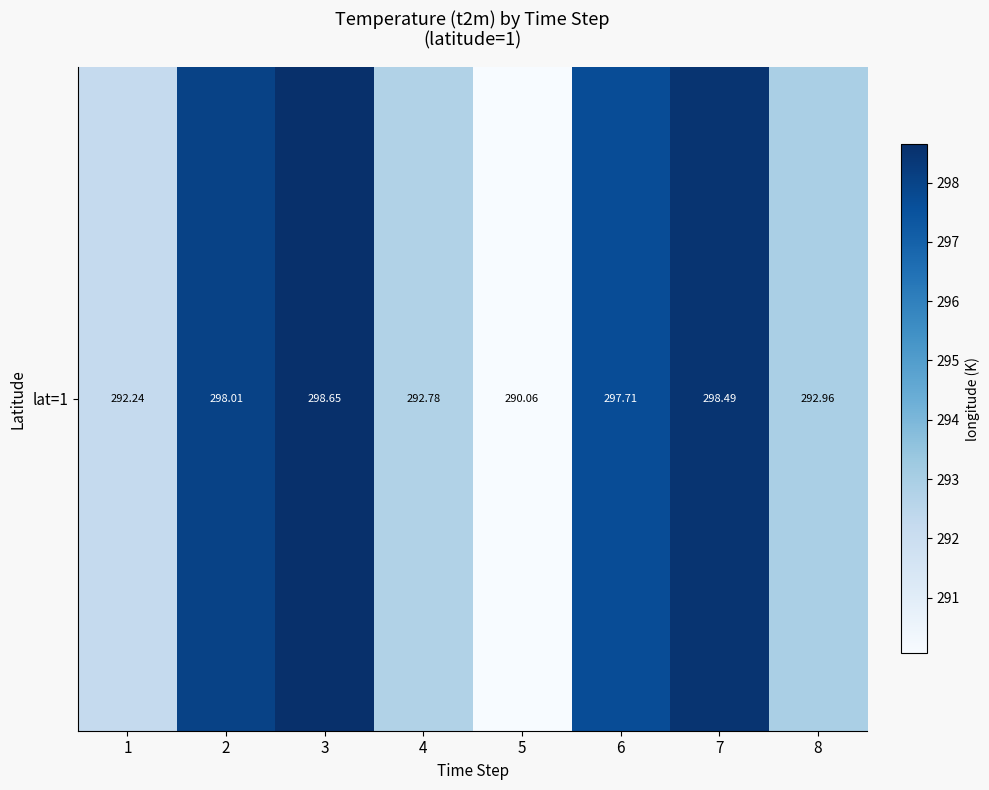

What is the average value?

295.1